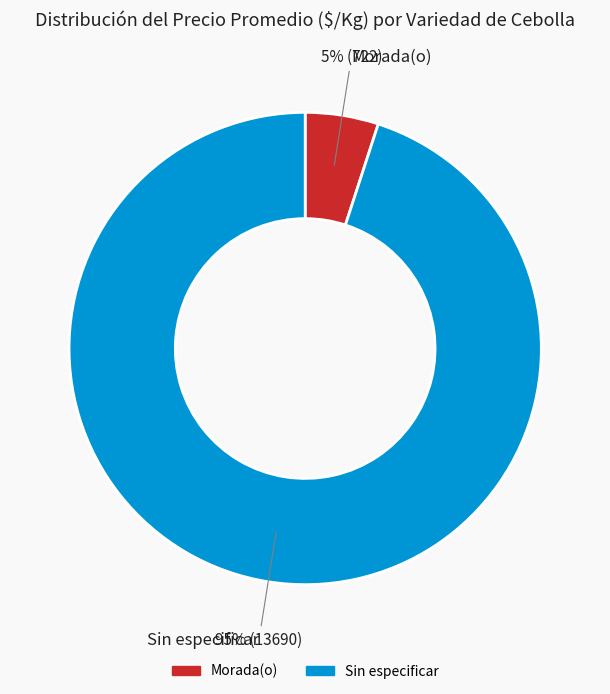

Which category has the biggest portion of the pie?

Sin especificar